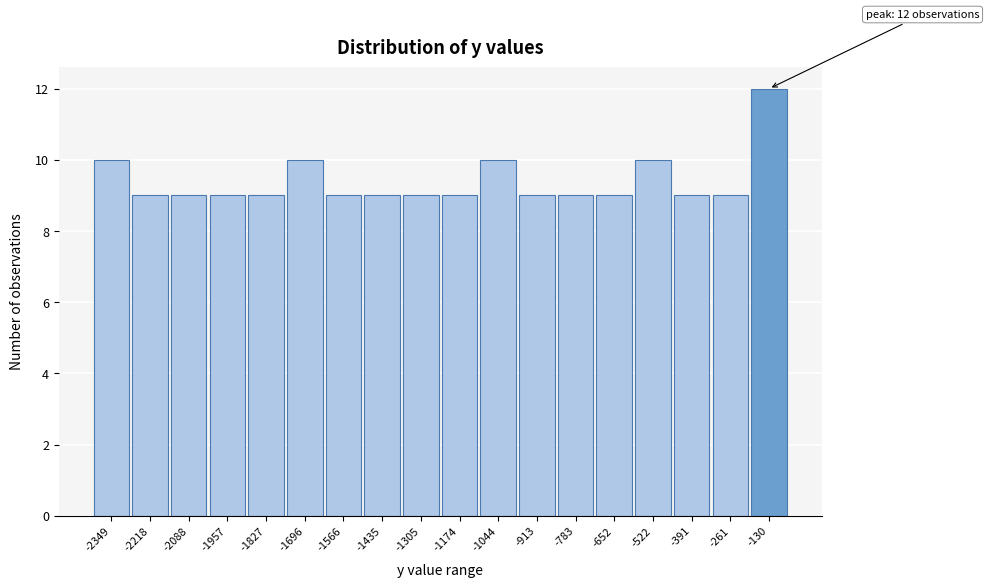

Reading left to right, what are all the values shown in this chart?

10	9	9	9	9	10	9	9	9	9	10	9	9	9	10	9	9	12